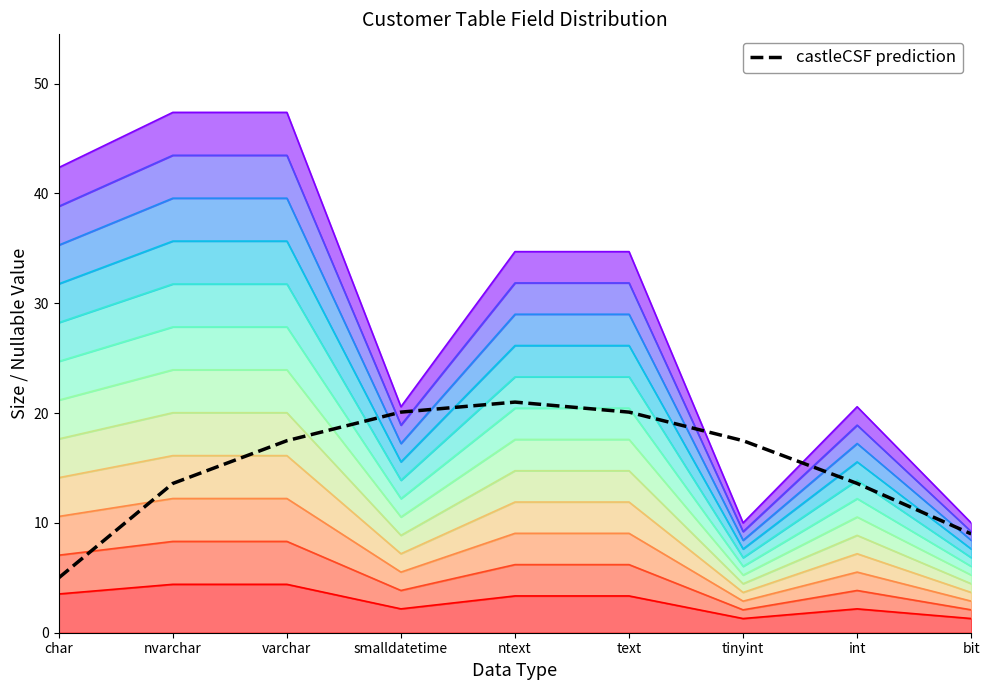

What position from the right is smalldatetime?

6